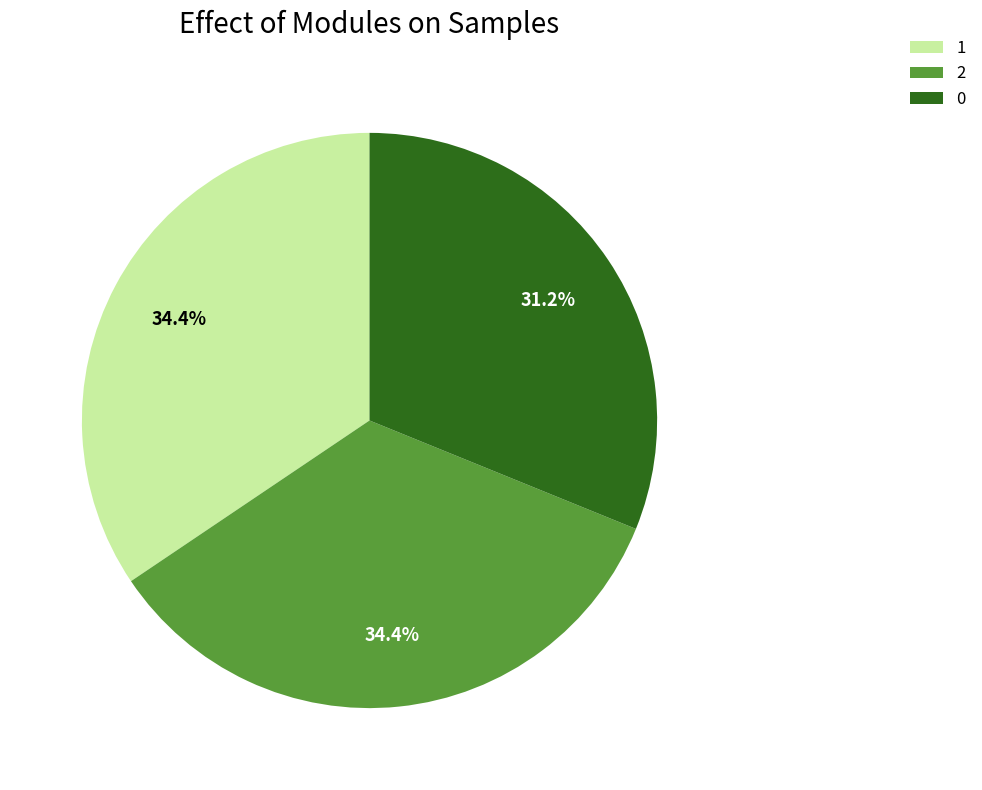

How many slices are in this pie chart?

3